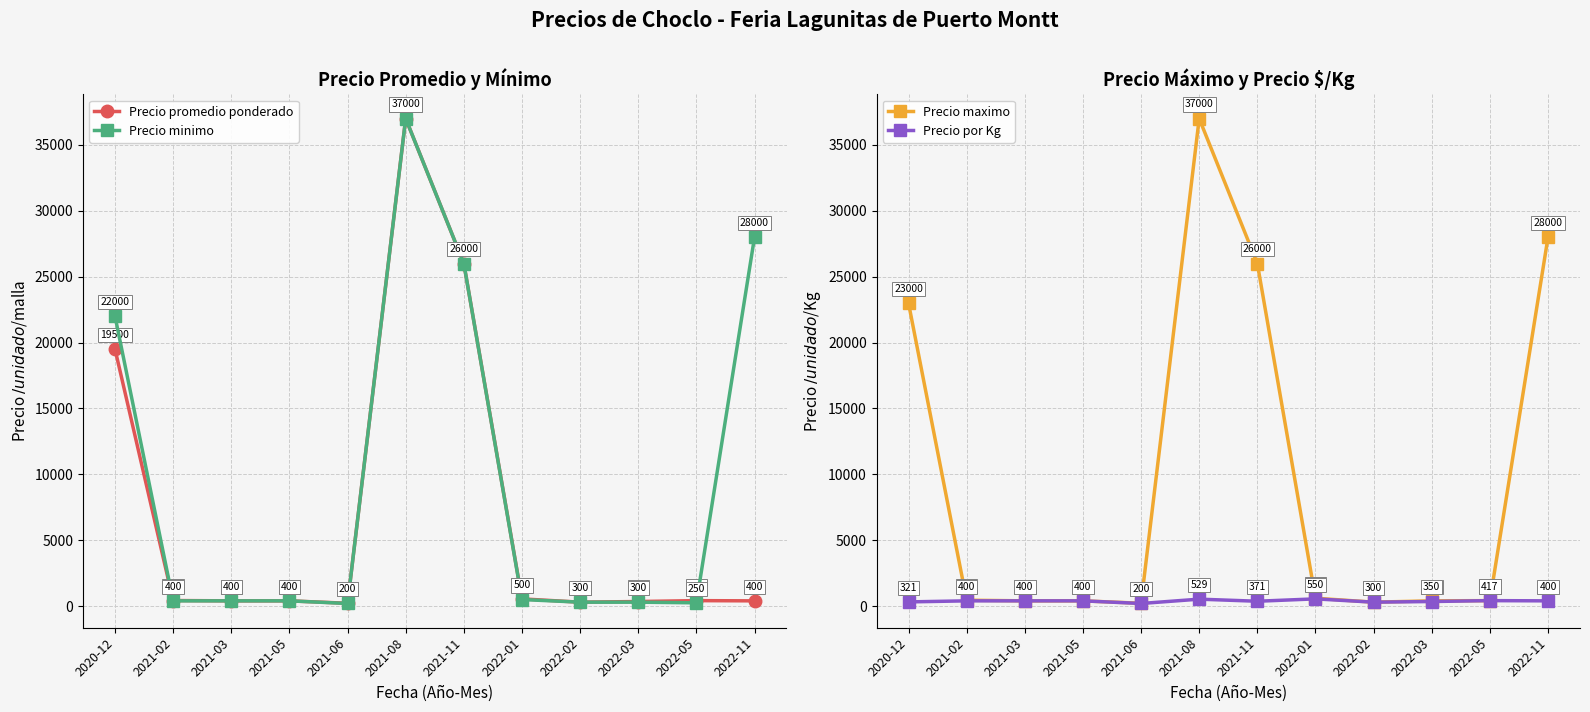

At which category does the chart reach its minimum across all series?

2021-06